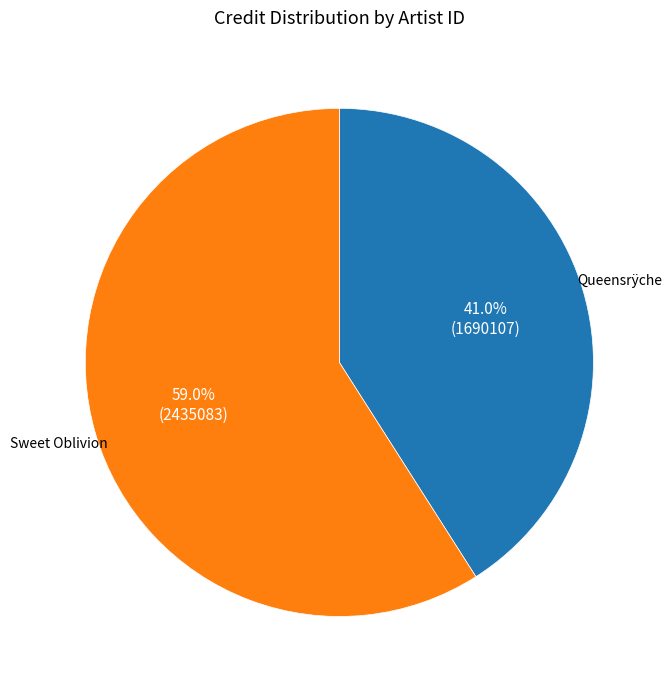

Approximately how many times larger is the value at Sweet Oblivion compared to Queensrÿche?

1.4